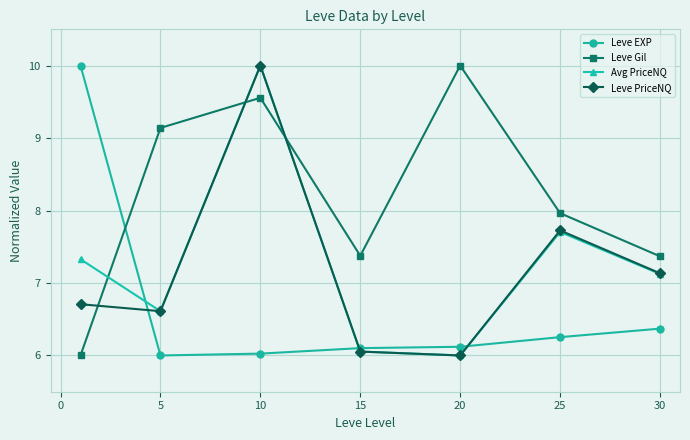

What is the minimum value for Leve PriceNQ?

6.0